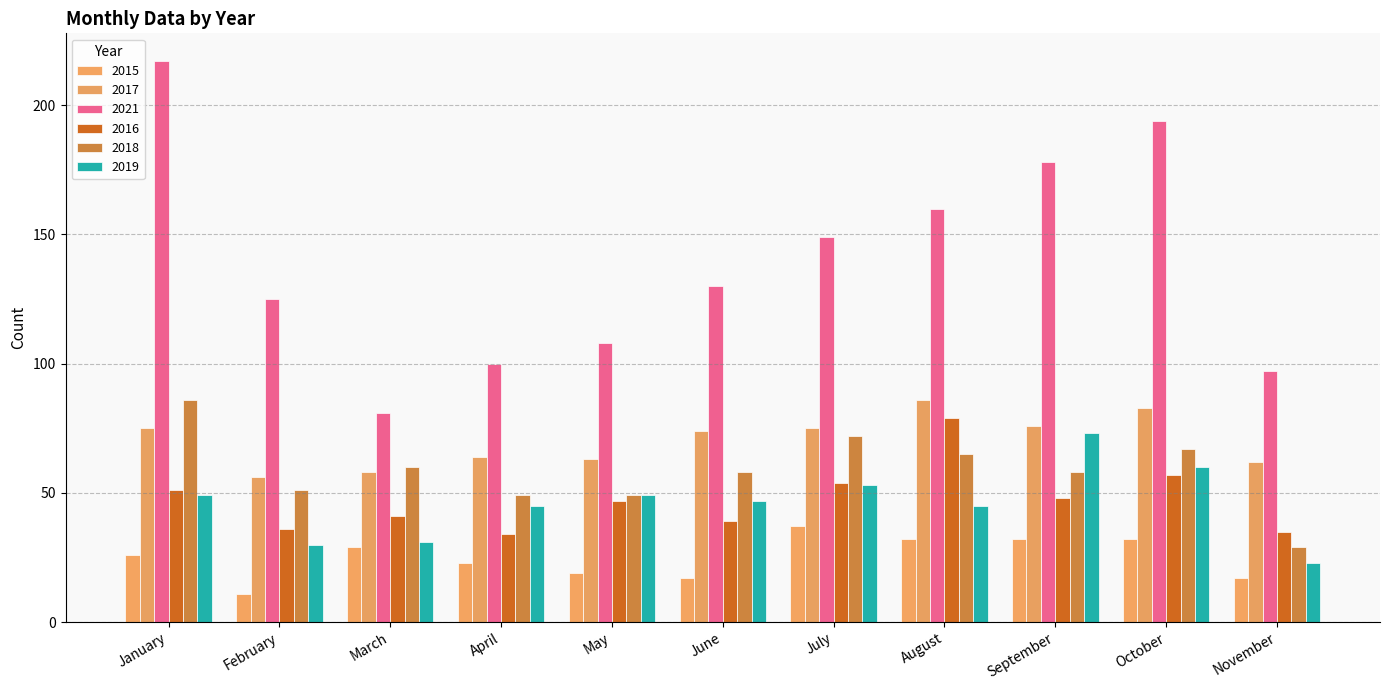

How many bars are there in each group?

6